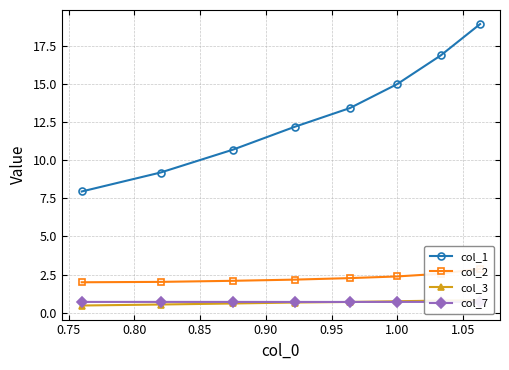

True or false: col_1 has more than 2 points higher than both neighbors.

False